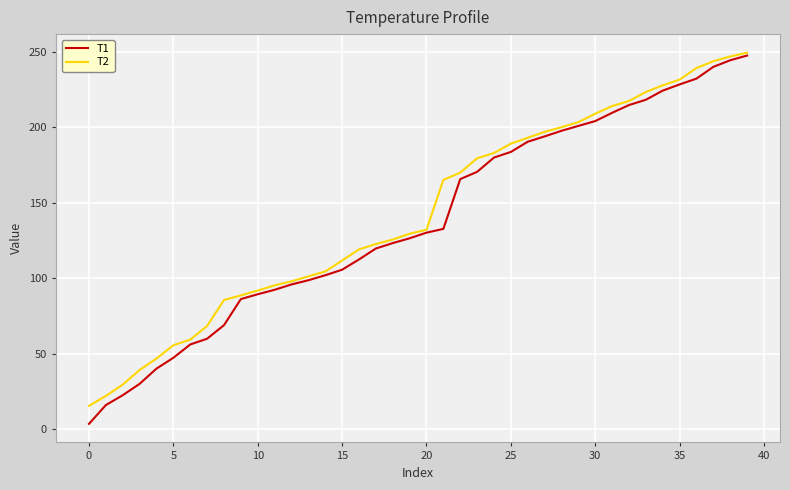

What is the maximum value shown in the chart?

249.3